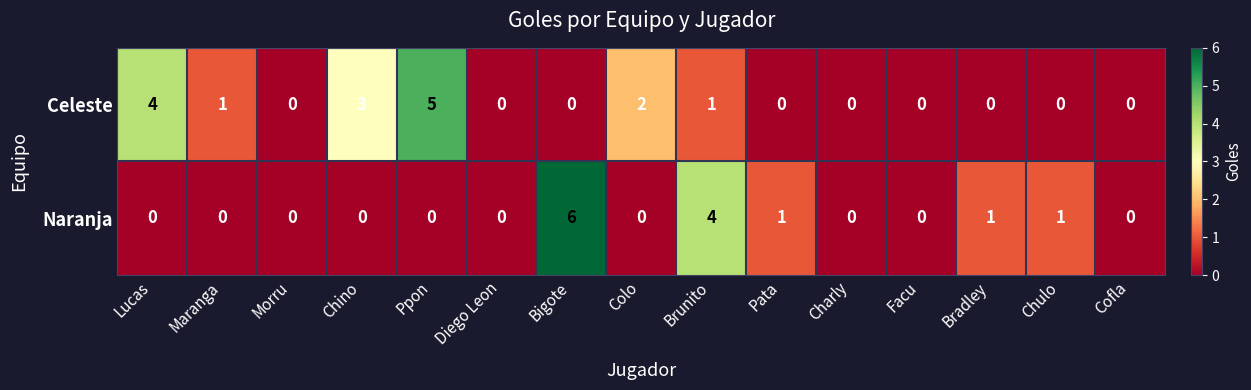

At which category is the sum across all series the highest?

Bigote